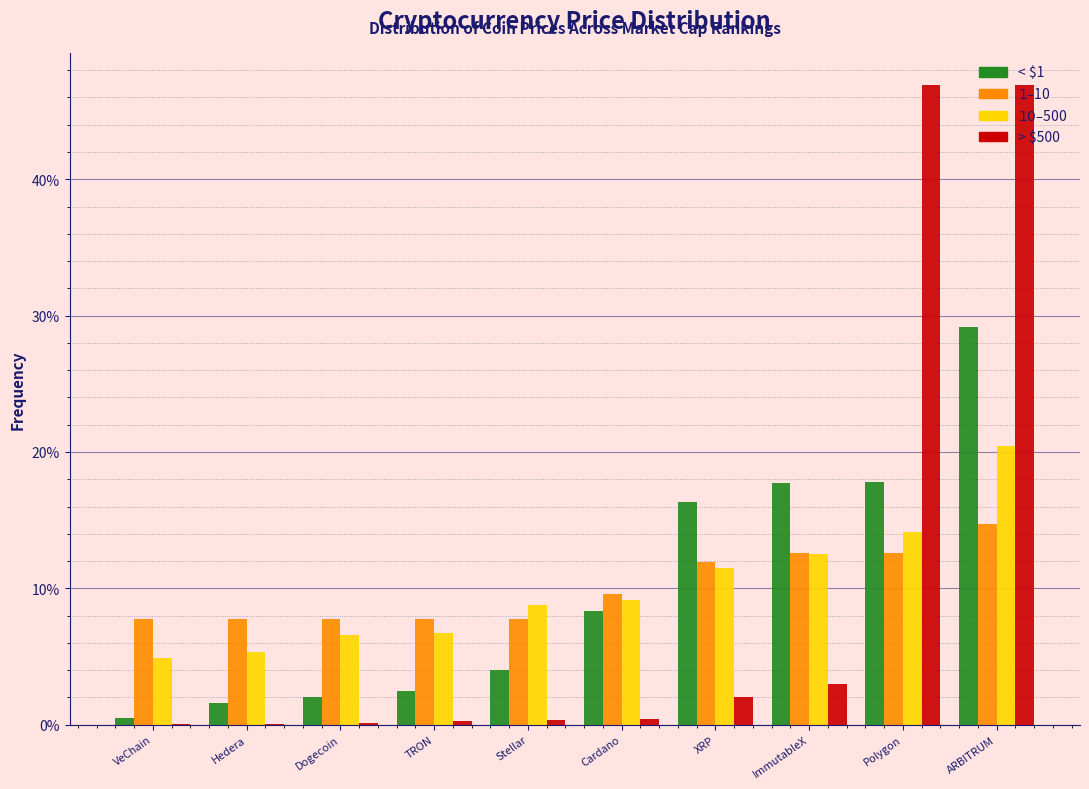

At which category is the sum across all series the highest?

ARBITRUM